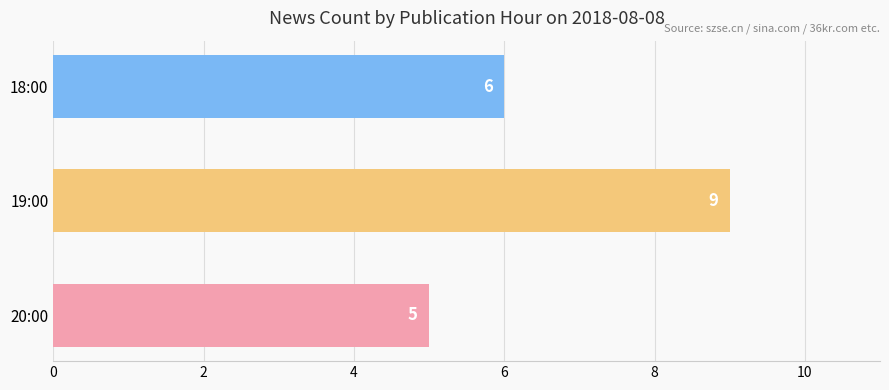

What is the greatest value displayed?

9